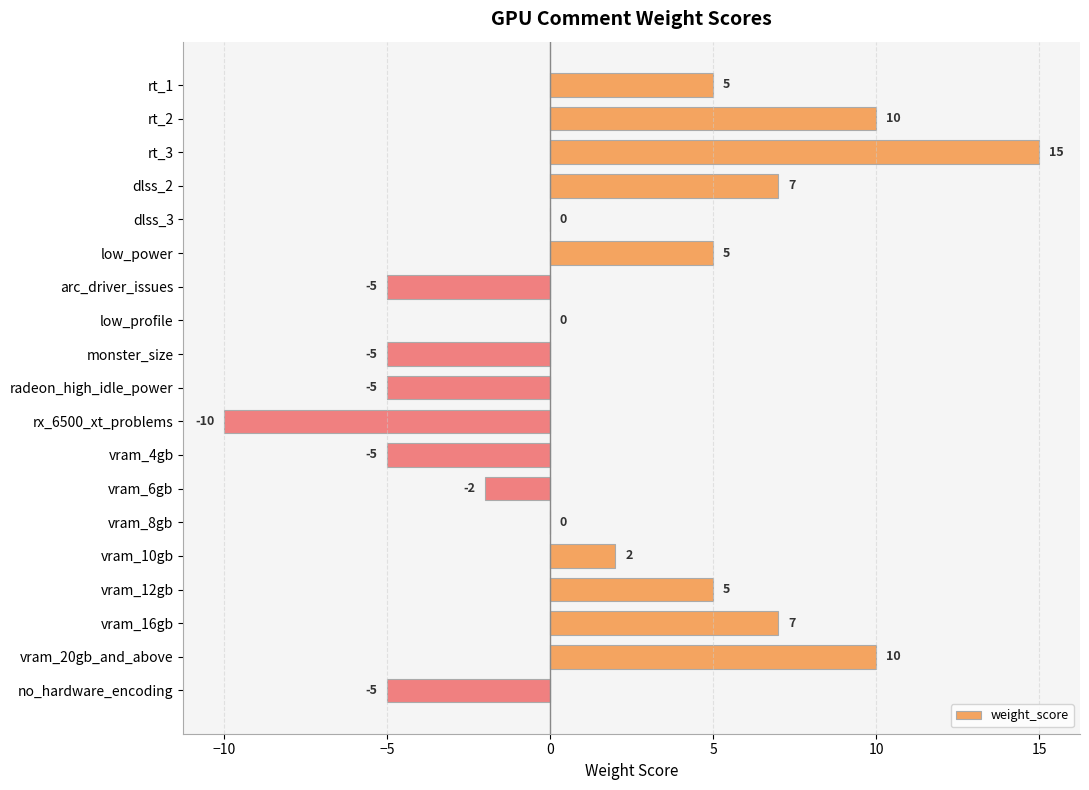

Which label corresponds to the largest value in the chart?

rt_3